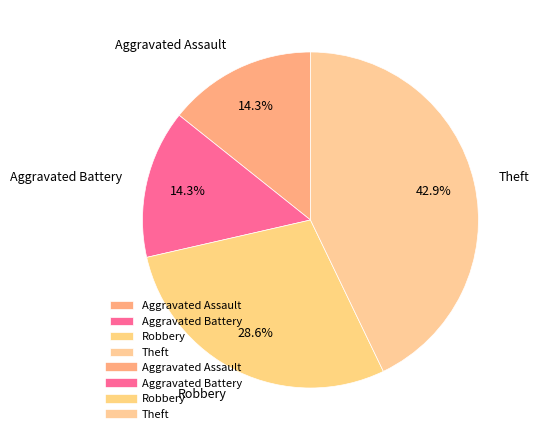

Between Aggravated Assault and Robbery, which is larger?

Robbery